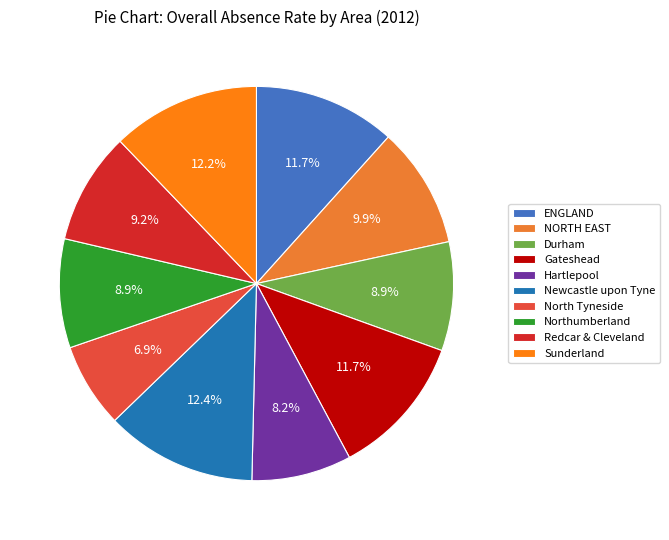

To the nearest percent, what is the difference between the North Tyneside and Sunderland slice percentages?

5%